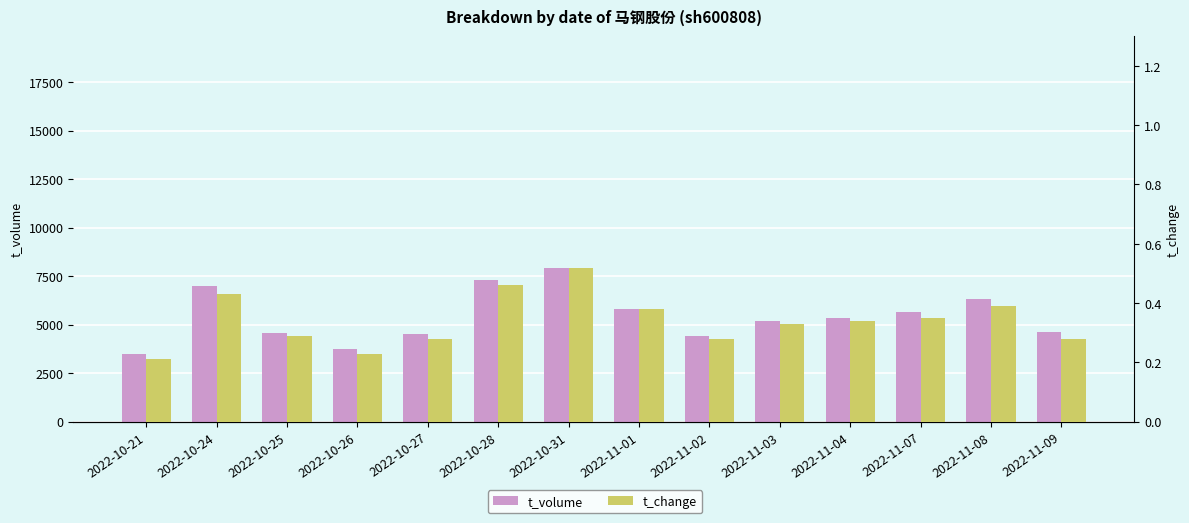

At how many categories does at least one series exceed 861?

14